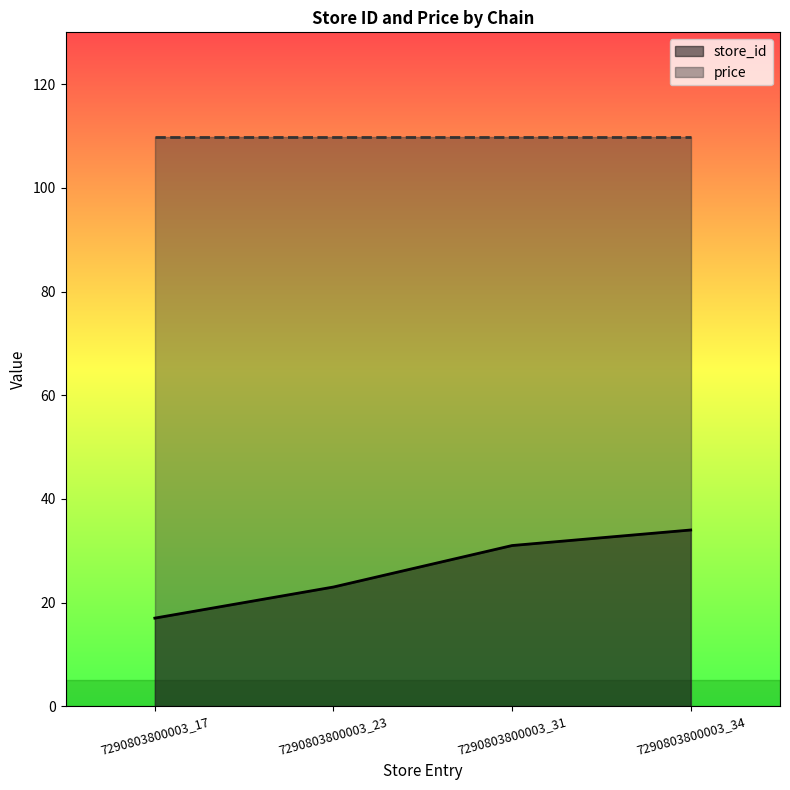

Is it true that store_id equals 52.7 at 7290803800003_34?

False